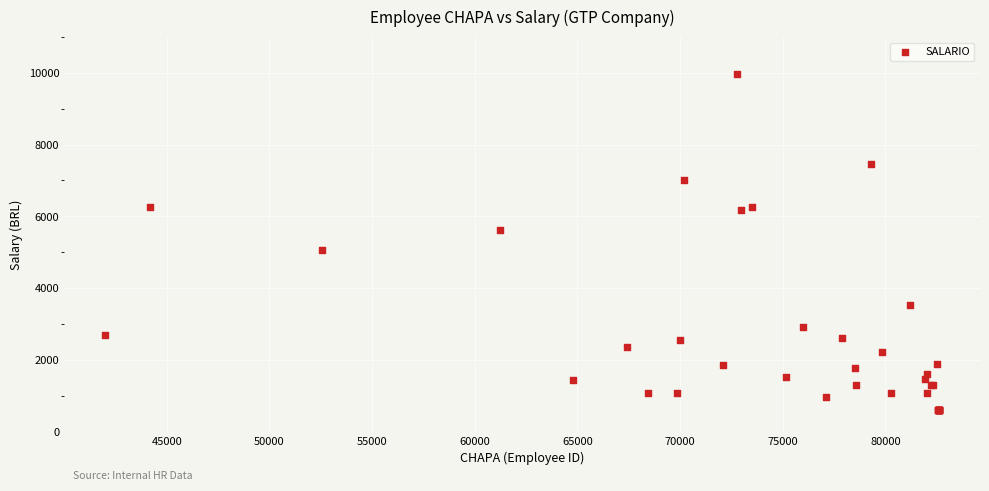

What Y value in the scatter plot is closest to 5278?

5057.9